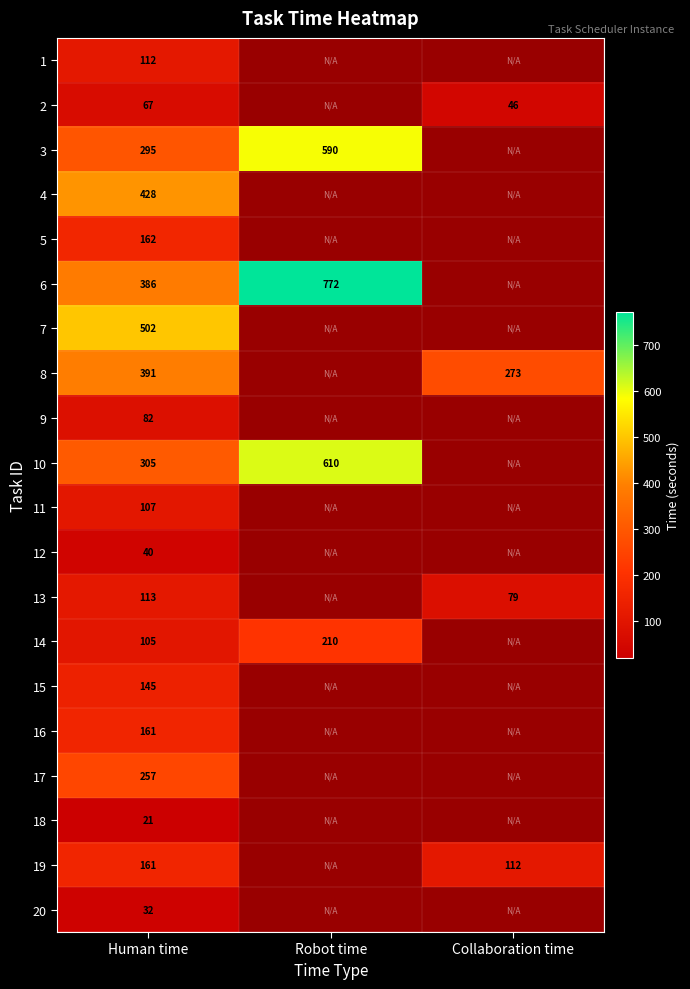

What is the total value across all series at Human time?

3872